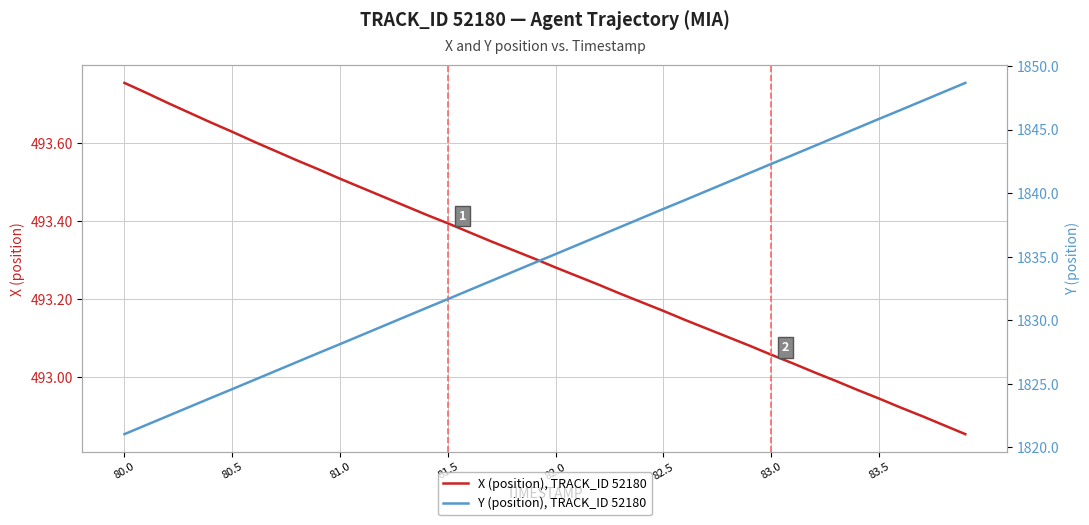

What is the sum of all Y (position), TRACK_ID 52180 values?

73394.4